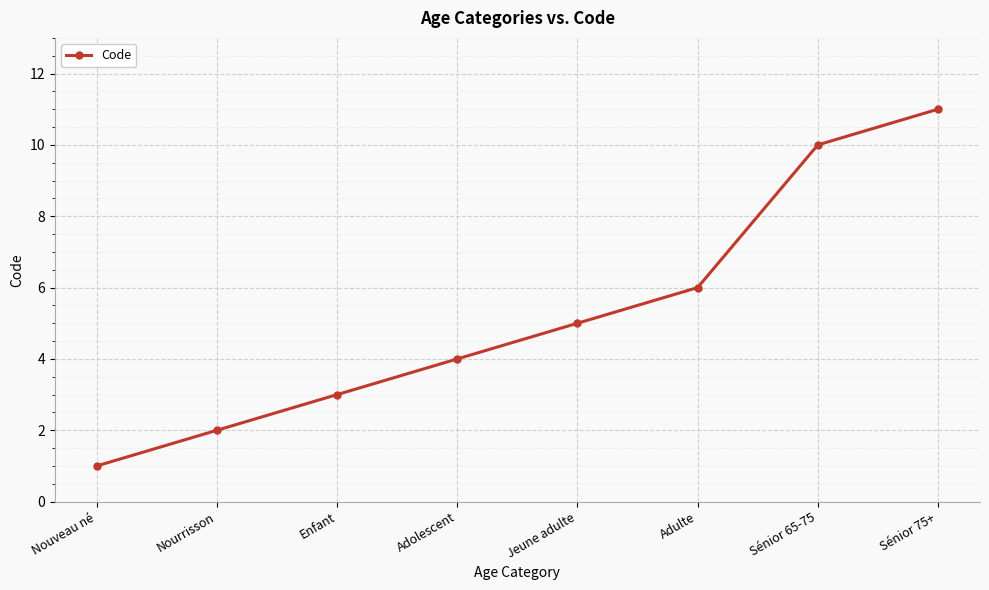

What position from the left is Nourrisson?

2